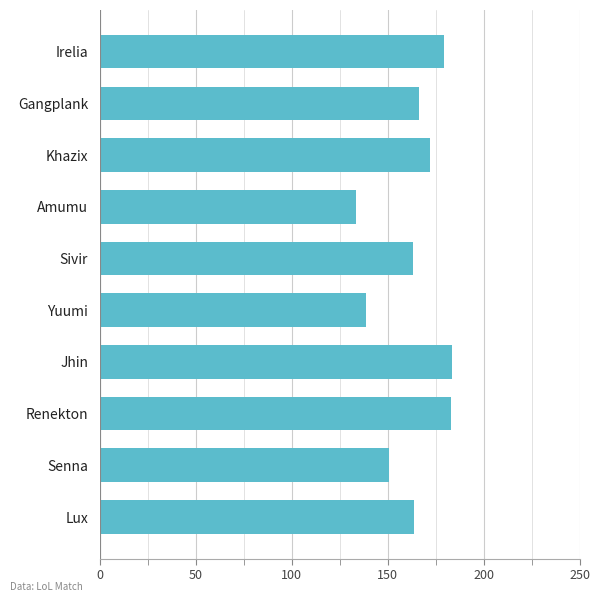

Between Lux and Amumu, which is larger?

Lux